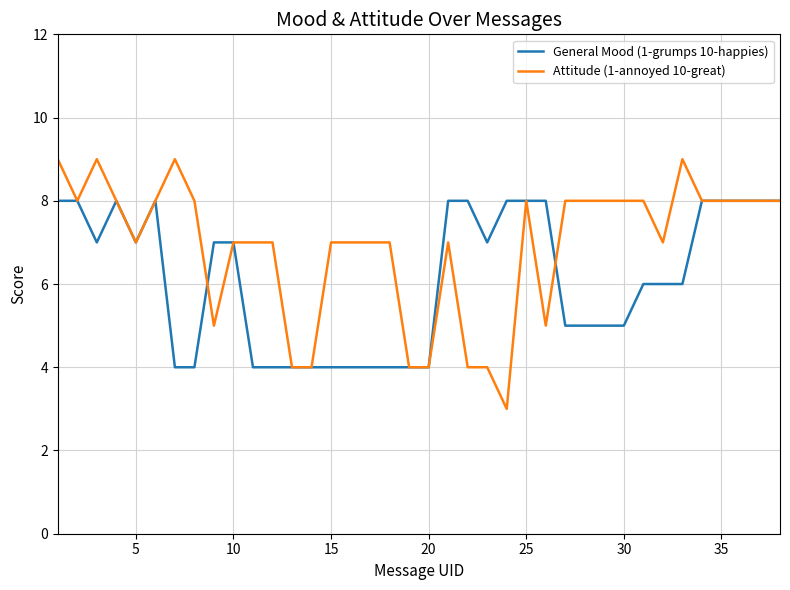

What is the minimum value shown in the chart?

3